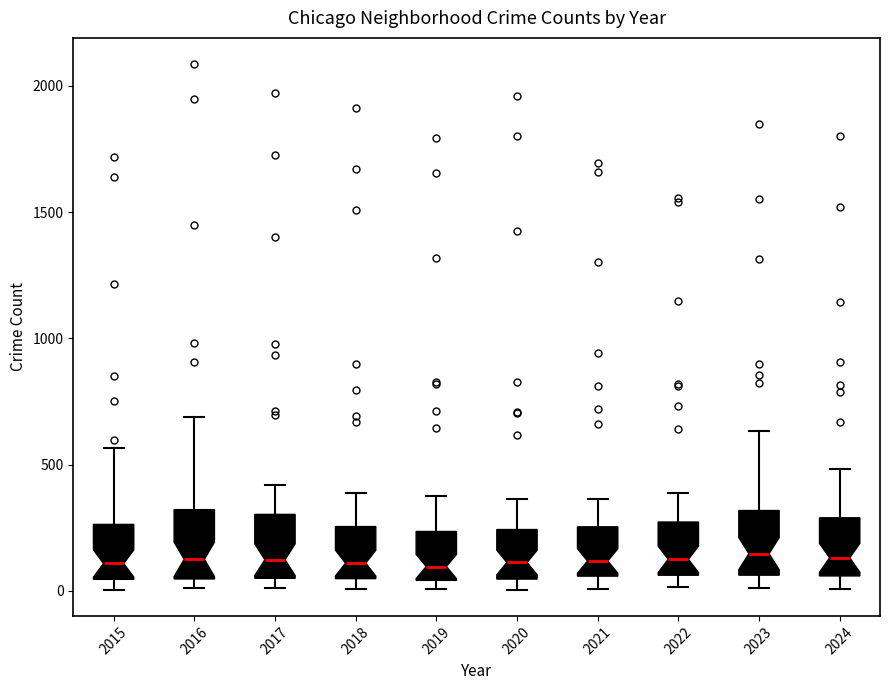

Reading left to right, read every box against the y-axis: the position of its median line, the range the box covers, and the ends of its whiskers. The values are not printed on the chart, so give them approximately, as read against the axis.

2015: median 100, box 50 to 250, whiskers 0 to 550
2016: median 150, box 50 to 300, whiskers 0 to 700
2017: median 100, box 50 to 300, whiskers 0 to 400
2018: median 100, box 50 to 250, whiskers 0 to 400
2019: median 100, box 50 to 250, whiskers 0 to 400
2020: median 100, box 50 to 250, whiskers 0 to 350
2021: median 100, box 50 to 250, whiskers 0 to 350
2022: median 150, box 50 to 250, whiskers 0 to 400
2023: median 150, box 50 to 300, whiskers 0 to 650
2024: median 150, box 50 to 300, whiskers 0 to 500